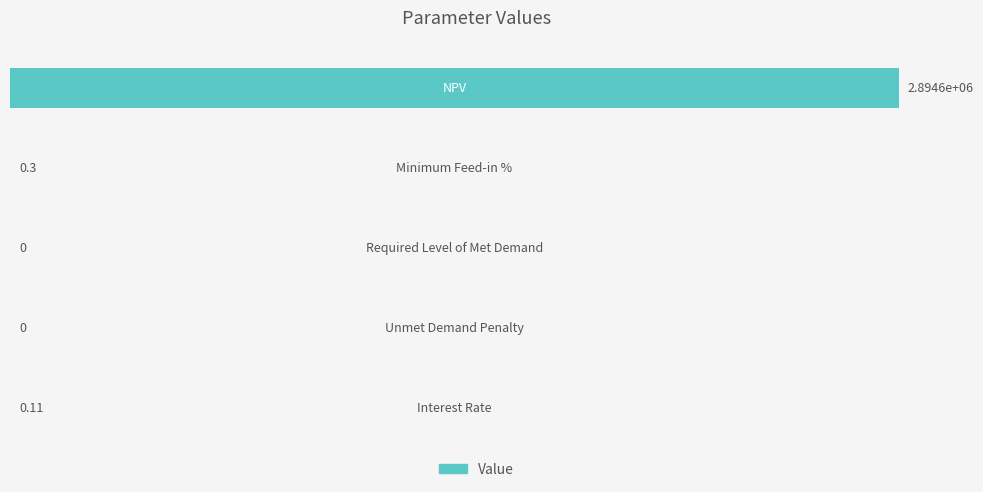

What is the greatest value displayed?

2894598.8